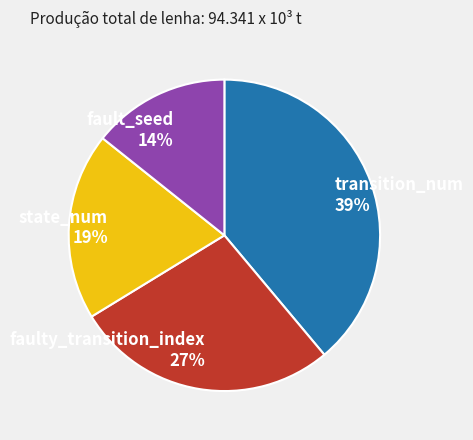

To the nearest percent, what is the difference between the faulty_transition_index and transition_num slice percentages?

12%